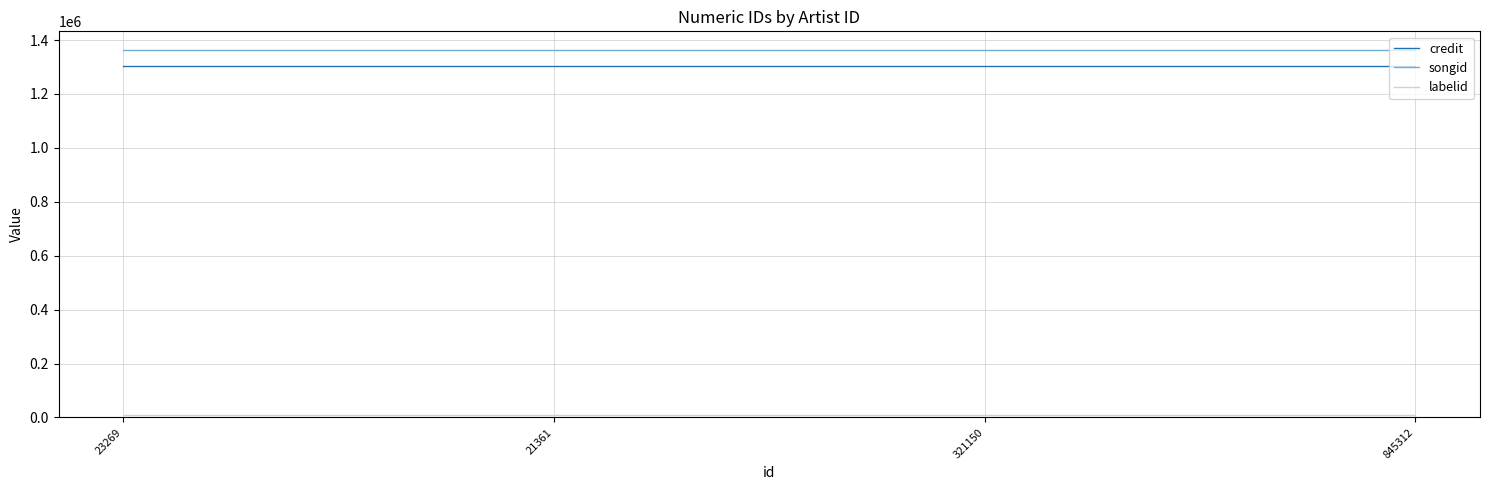

How many categories are shown in the chart?

4